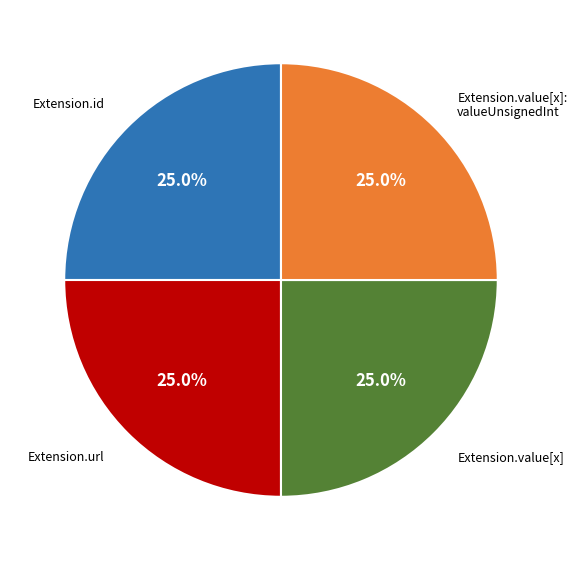

Is there any slice that represents more than half of the pie?

No